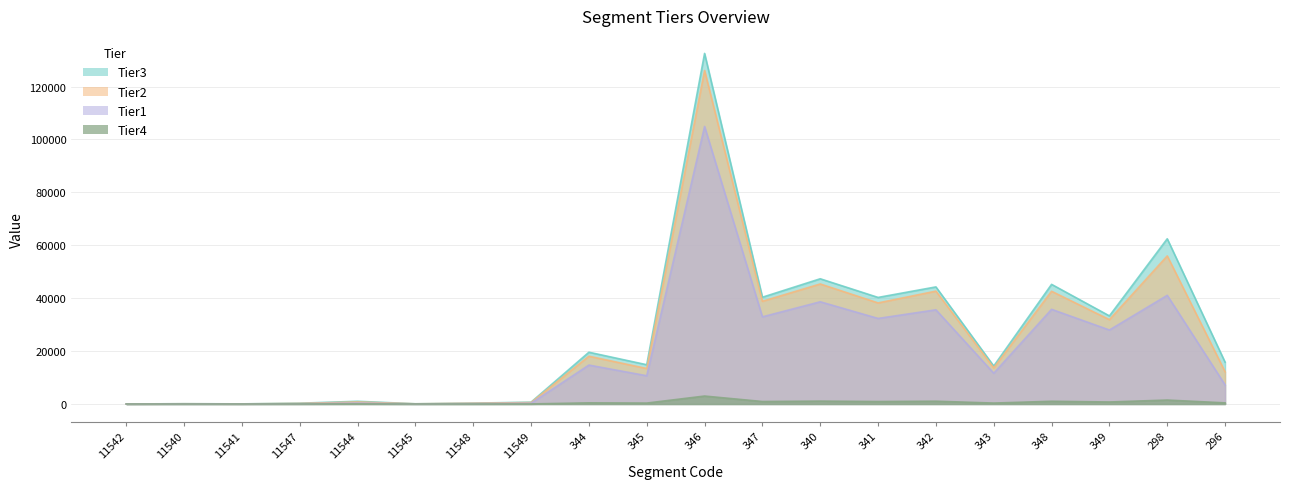

Is it true that Tier3 equals 20958 at 296?

False